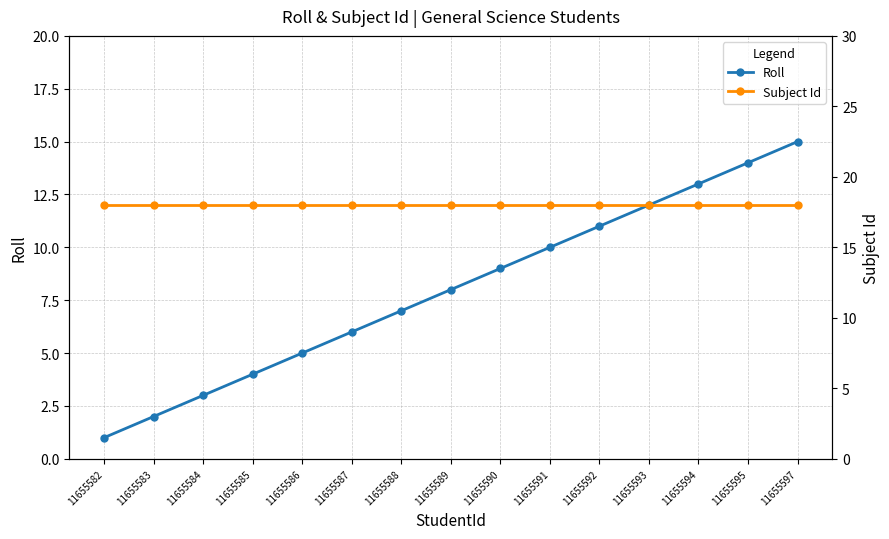

Between 11655591 and 11655589, which is larger?

11655591